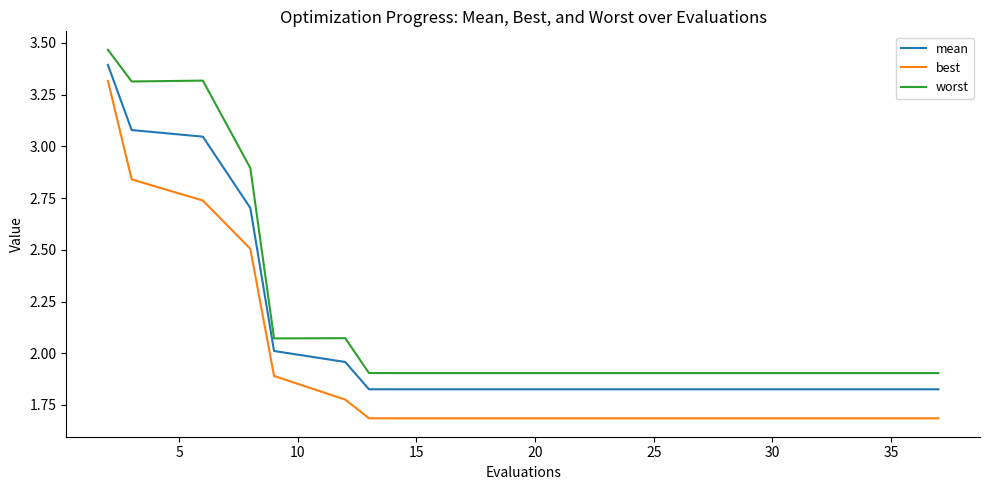

How many lines are shown in the chart?

3